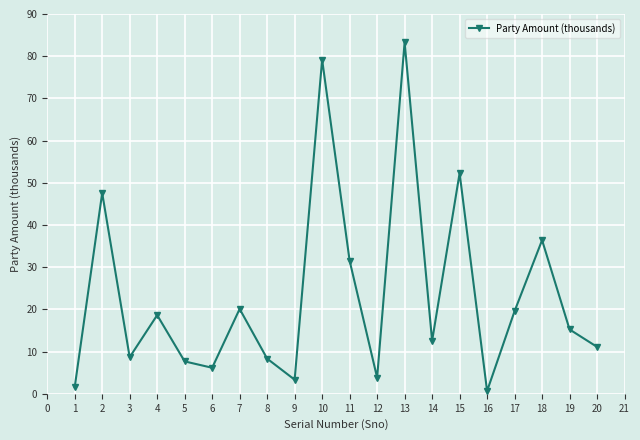

What is the maximum value shown in the chart?

83.3